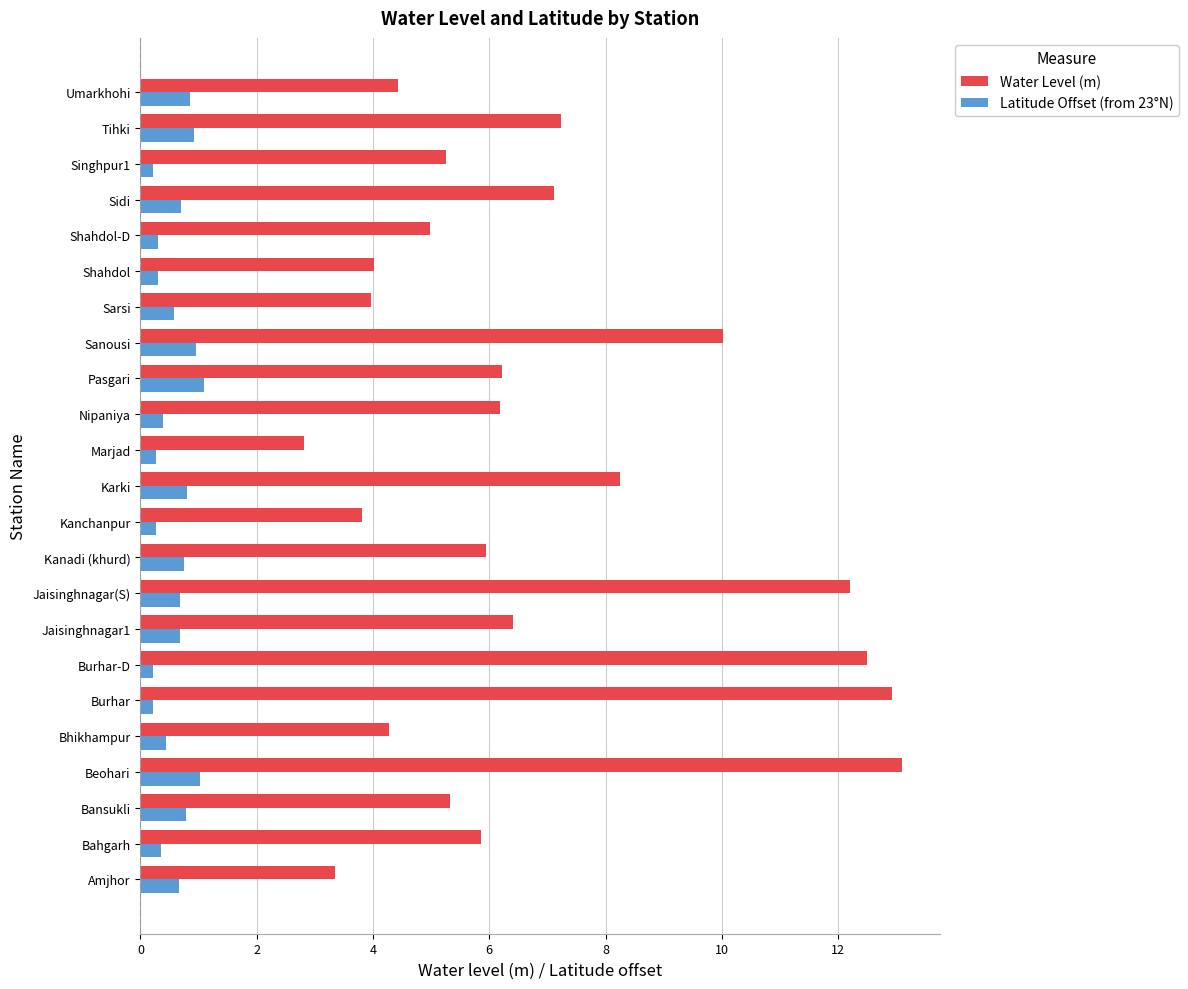

What is the difference between the highest and lowest values at Amjhor?

2.7